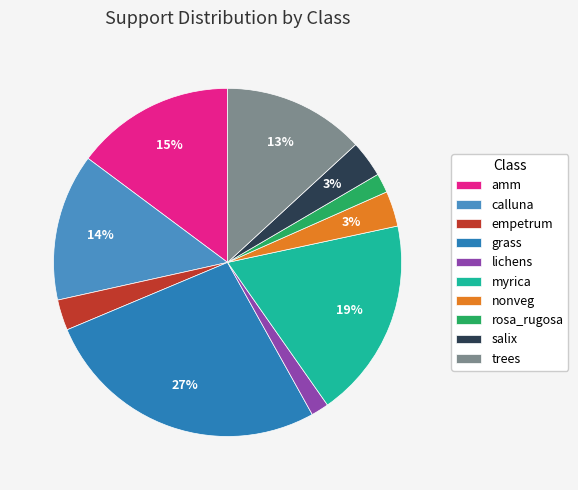

What is the change in value from grass to trees?

-348